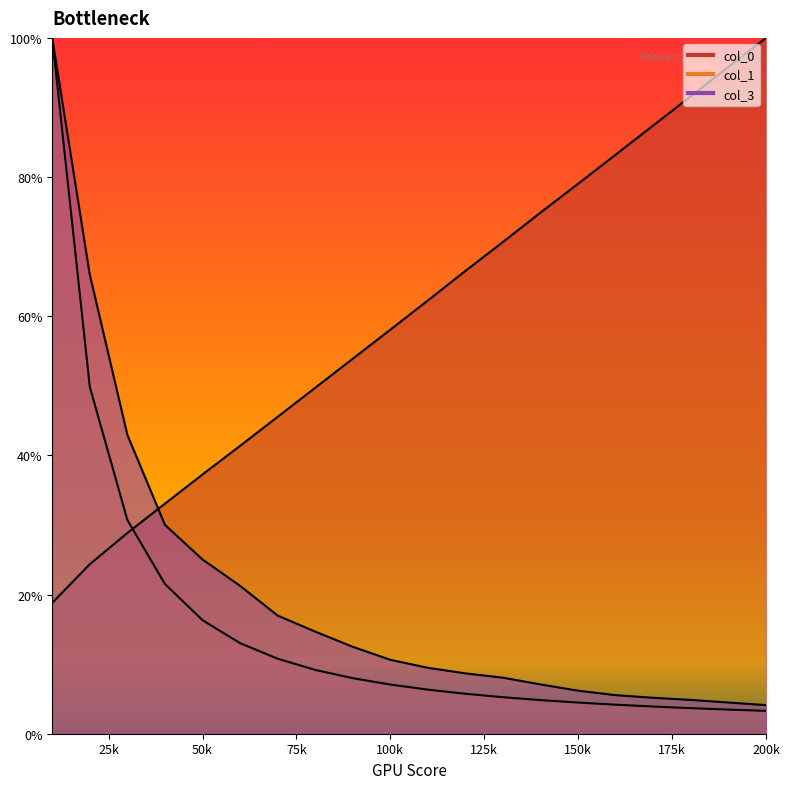

List the series in order of their peak value, highest first.

col_0, col_1, col_3